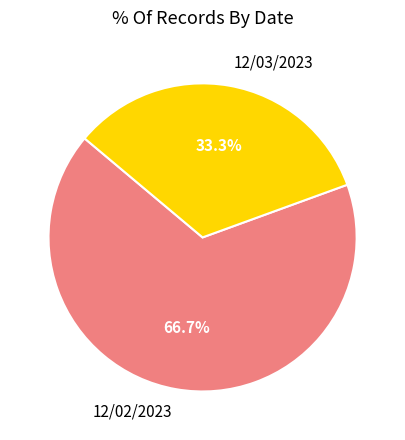

True or false: 12/03/2023 accounts for 33% of the total.

True